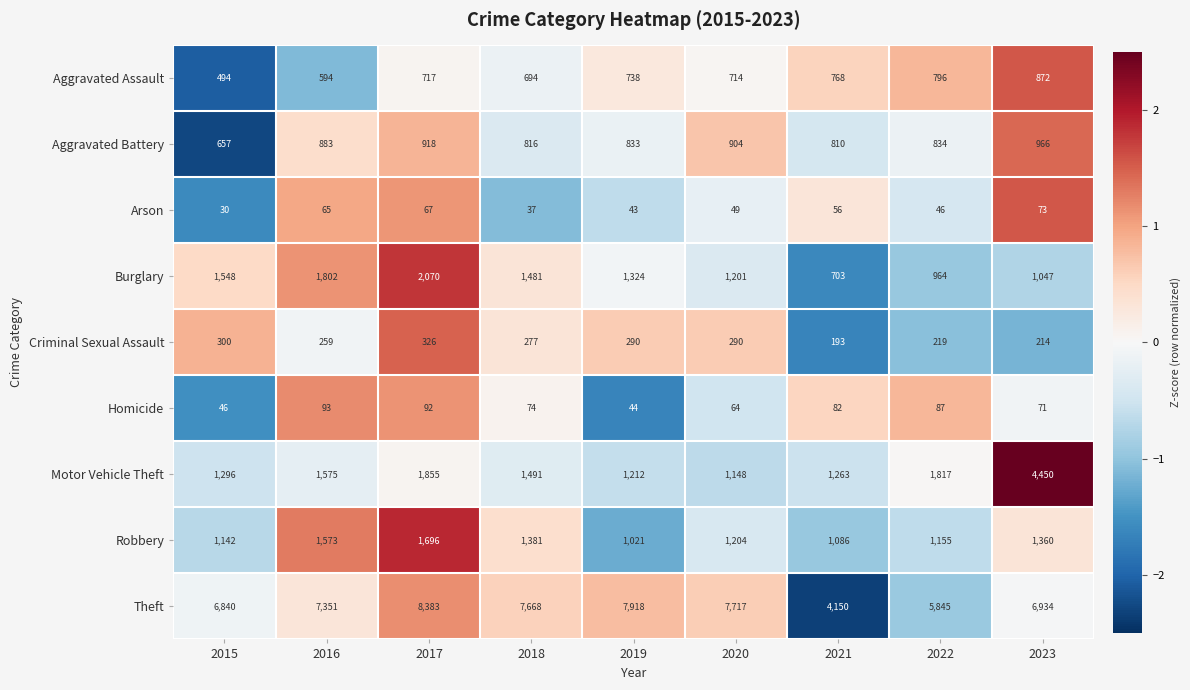

How many categories are shown in the chart?

9